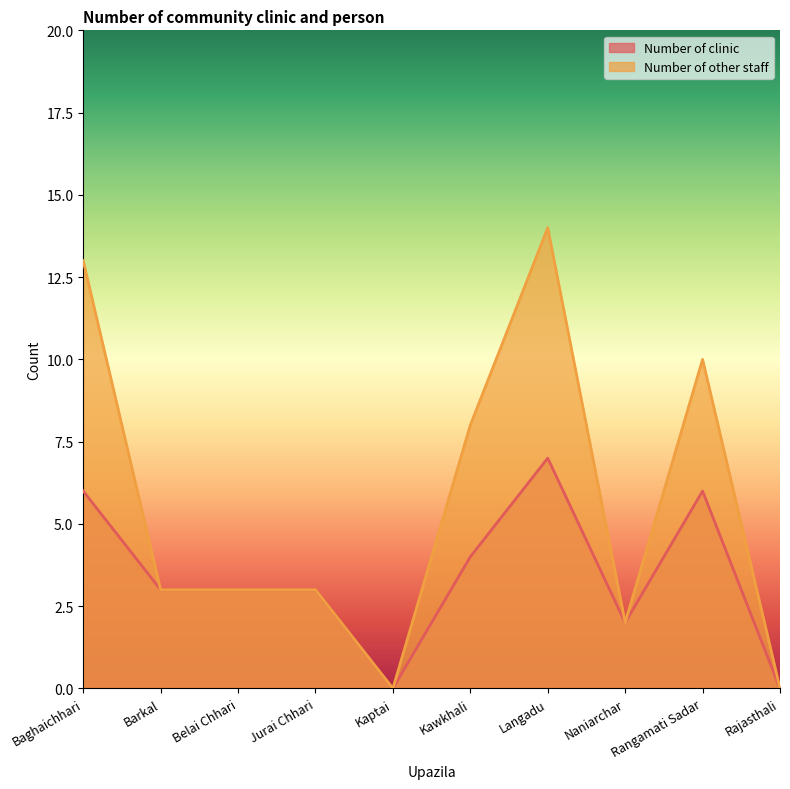

The Number of clinic series shows 7 at Langadu. True or false?

True